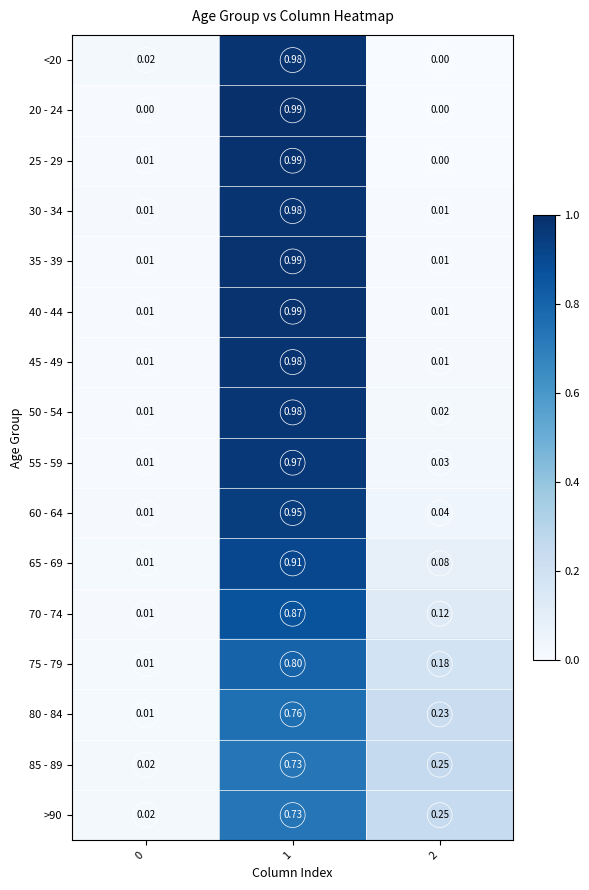

Is the value of 35 - 39 at 0 greater than the value of 85 - 89 at 0?

No